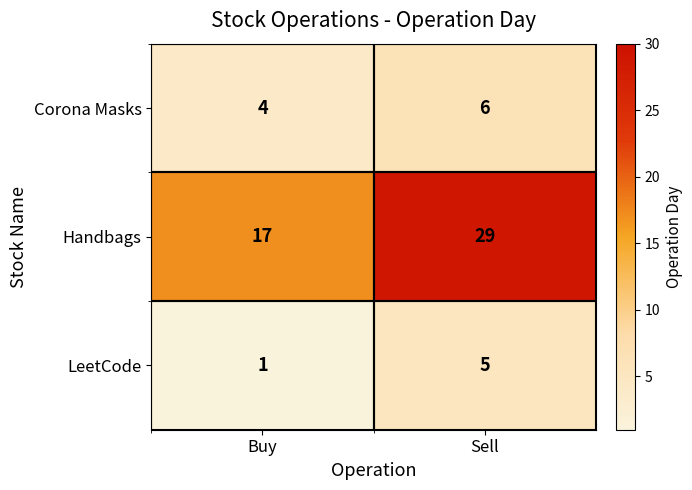

What is the total value across all series at Sell?

40